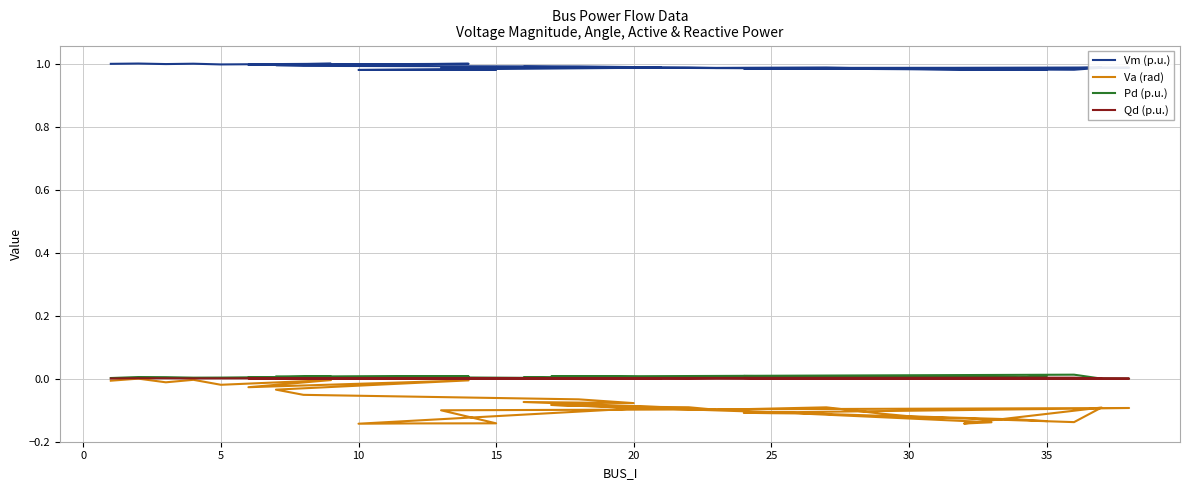

Is it true that Vm (p.u.) equals 0.7 at 25?

False